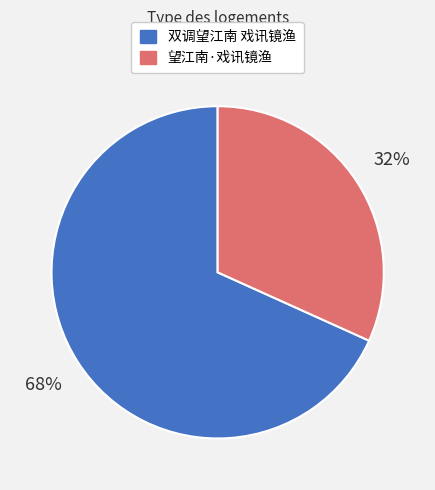

Do 双调望江南 戏讯镜渔 and 望江南·戏讯镜渔 together represent more than half of the pie?

Yes